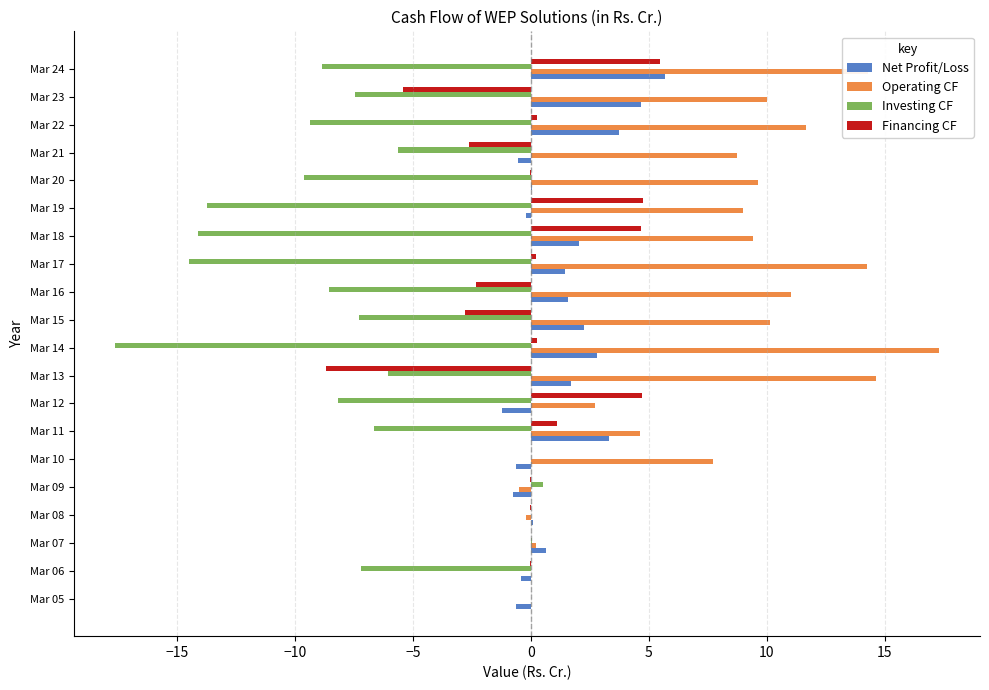

The Operating CF series shows 13.9 at Mar 23. True or false?

False